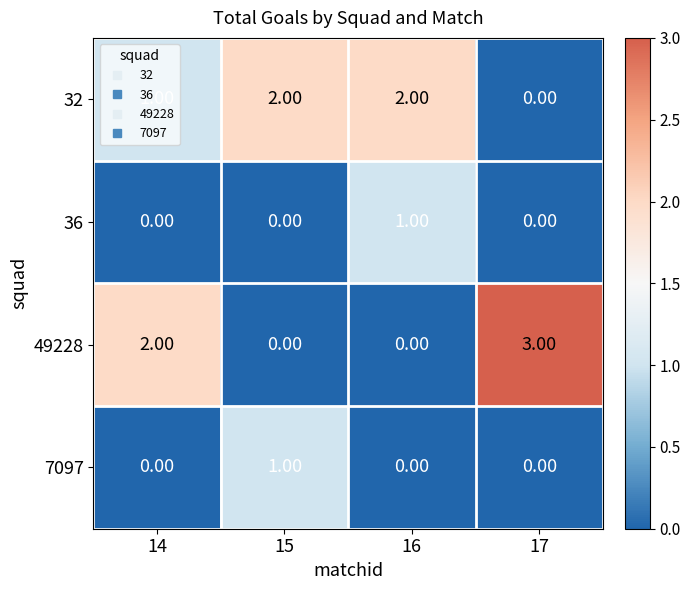

What is the spread (max minus min) of values at 17?

3